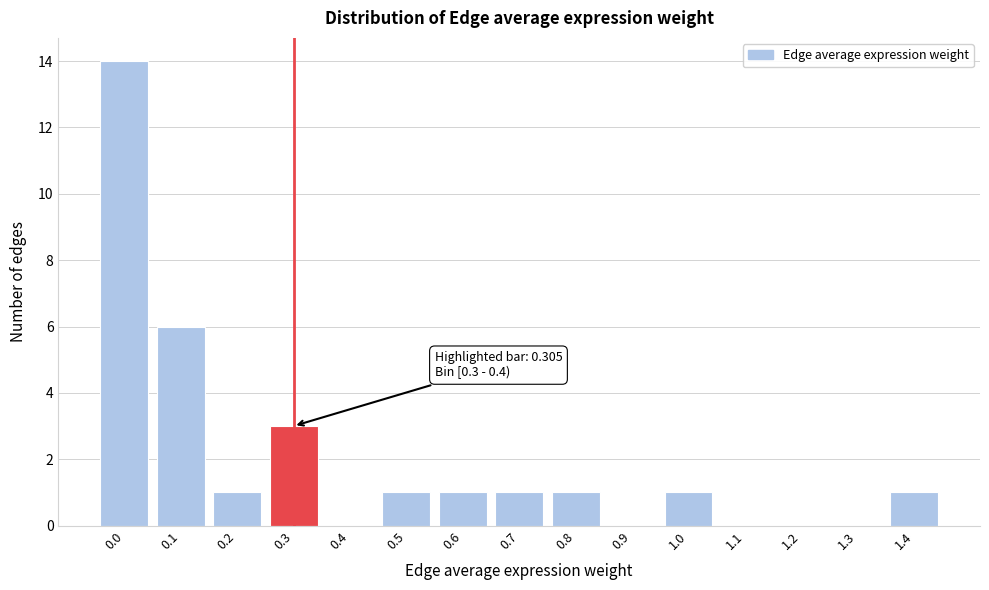

Reading left to right, extract all data points from this chart.

0.0=14	0.1=6	0.2=1	0.3=3	0.4=0	0.5=1	0.6=1	0.7=1	0.8=1	0.9=0	1.0=1	1.1=0	1.2=0	1.3=0	1.4=1